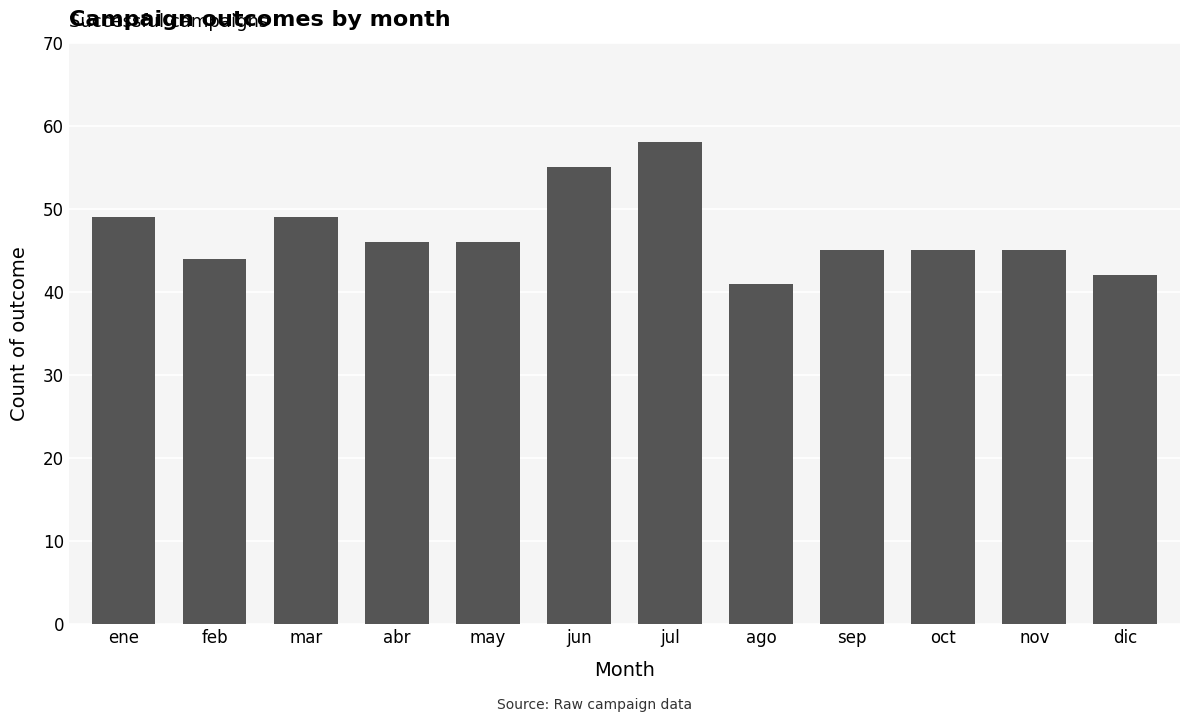

At which label does the data first exceed 46?

ene